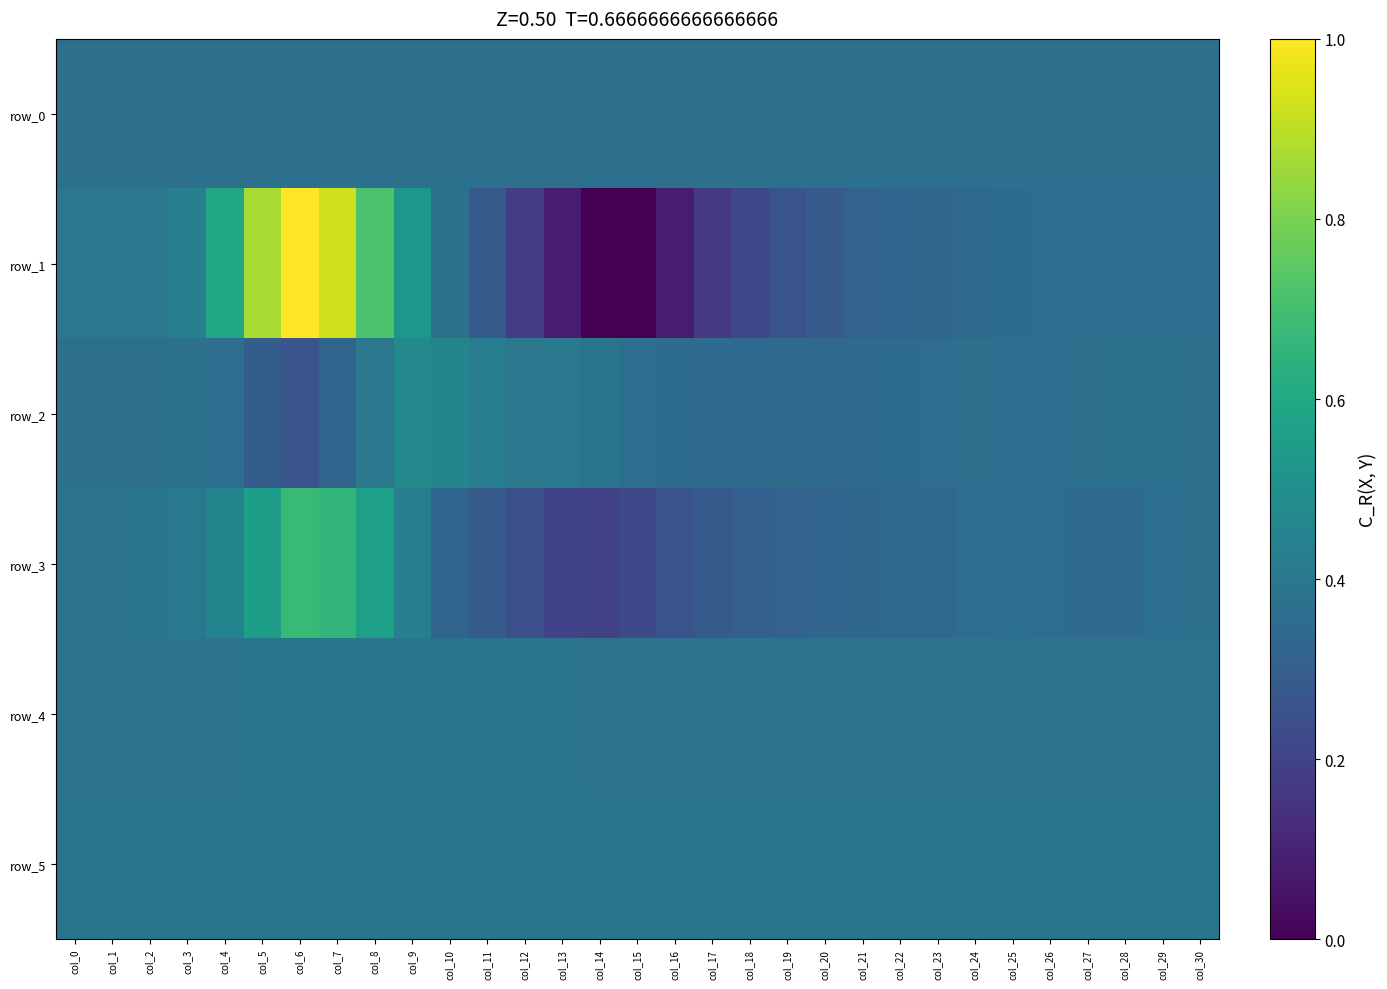

What is the approximate value of row_2 at col_12?

0.4